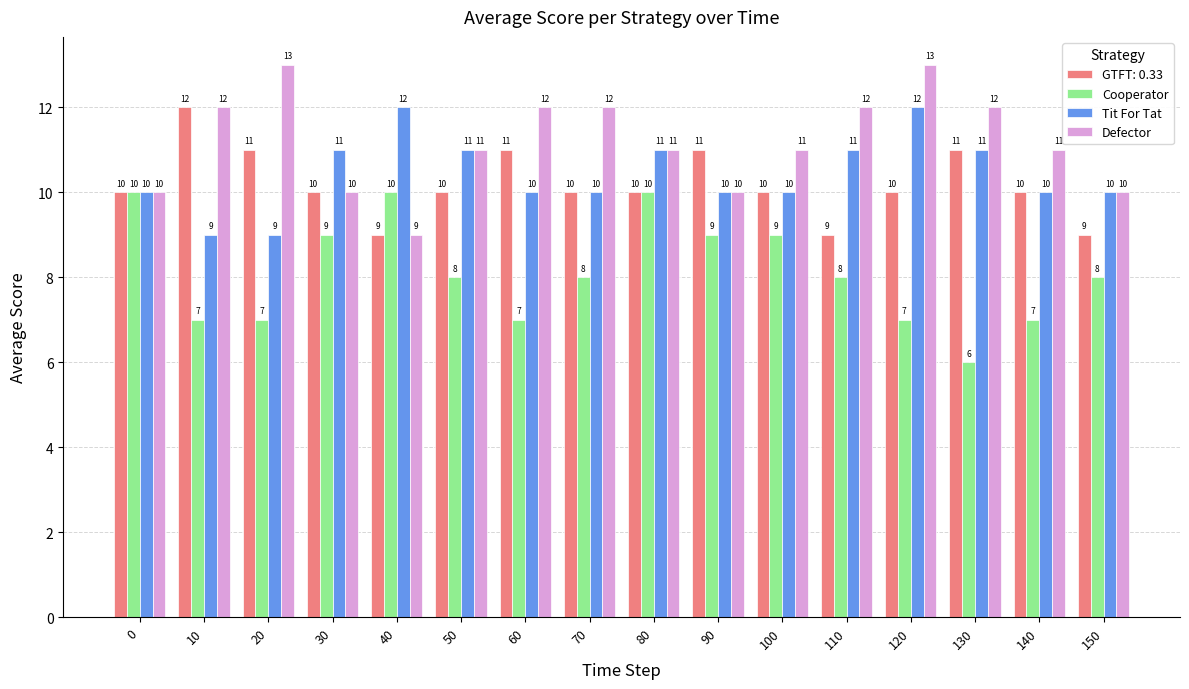

What is the value of the Cooperator bar at the 5th from the left?

10